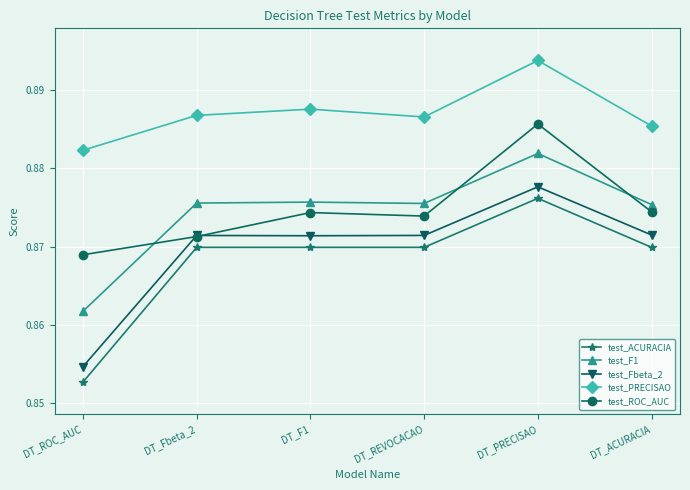

What position from the right is DT_ACURACIA?

1